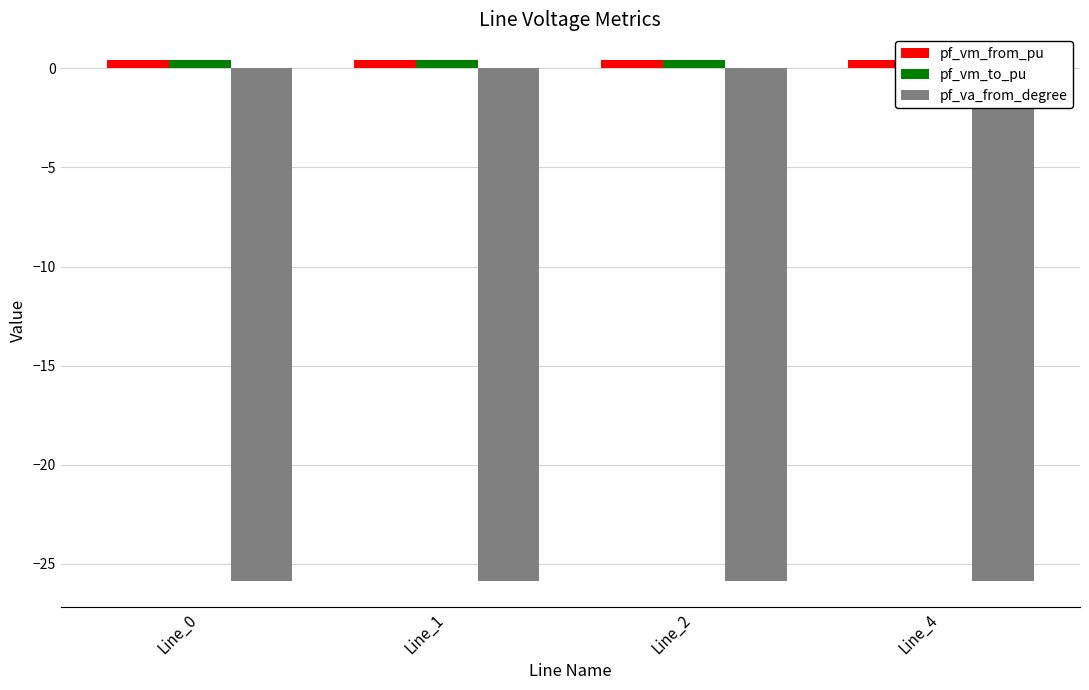

Reading left to right, what are all the values shown in this chart?

pf_vm_from_pu: 0.4	0.4	0.4	0.4
pf_vm_to_pu: 0.4	0.4	0.4	0.4
pf_va_from_degree: -25.9	-25.9	-25.9	-25.9